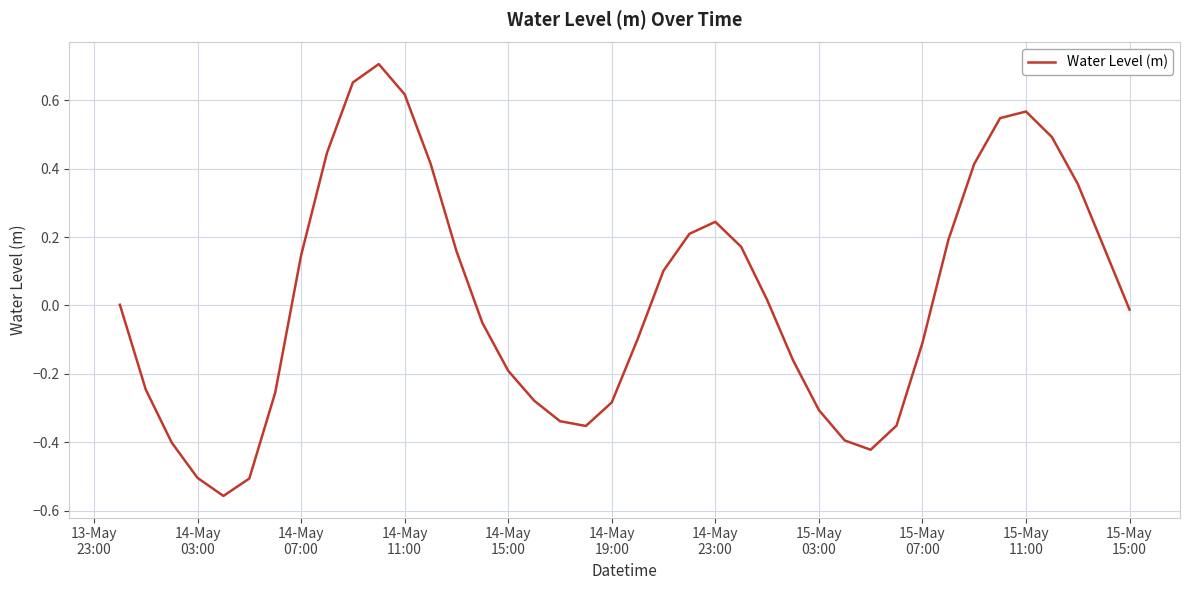

What is the difference between the maximum and minimum values?

1.3